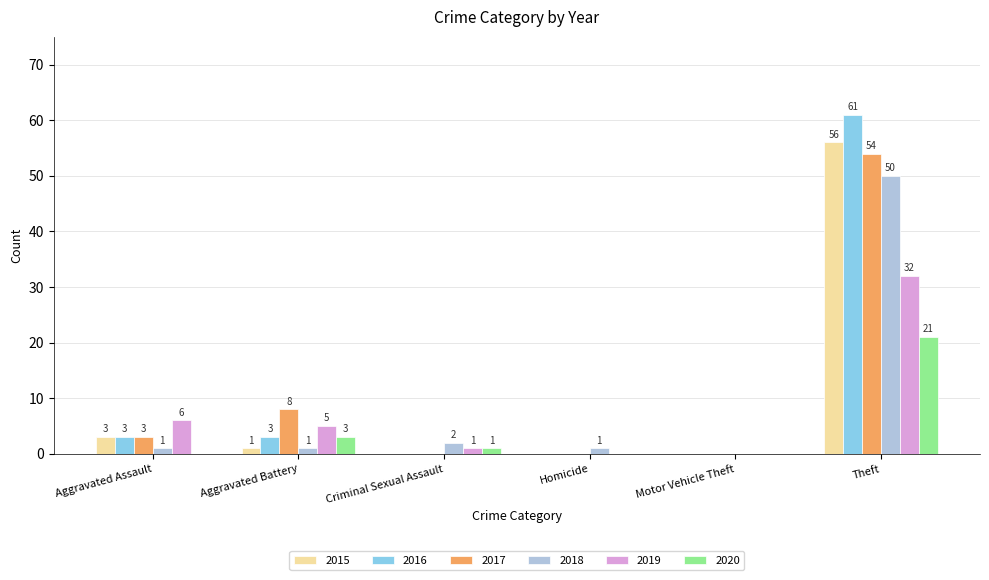

How many groups of bars are there?

6